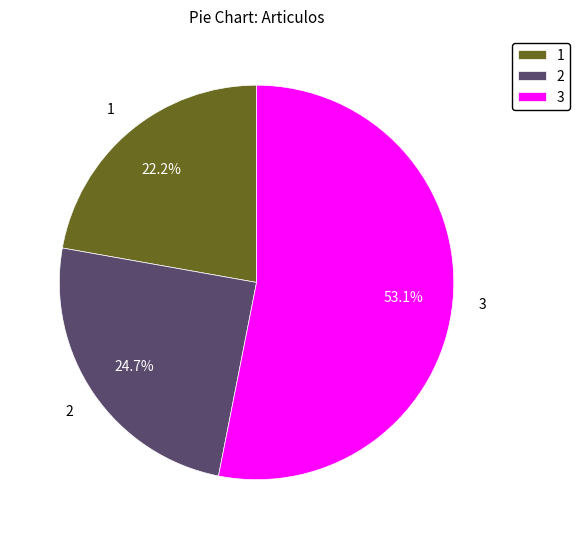

What percentage do 3 and 2 together represent?

77.8%